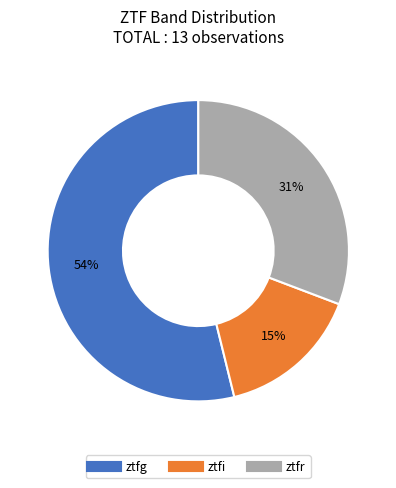

What percentage is the ztfi slice, to the nearest percent?

15%